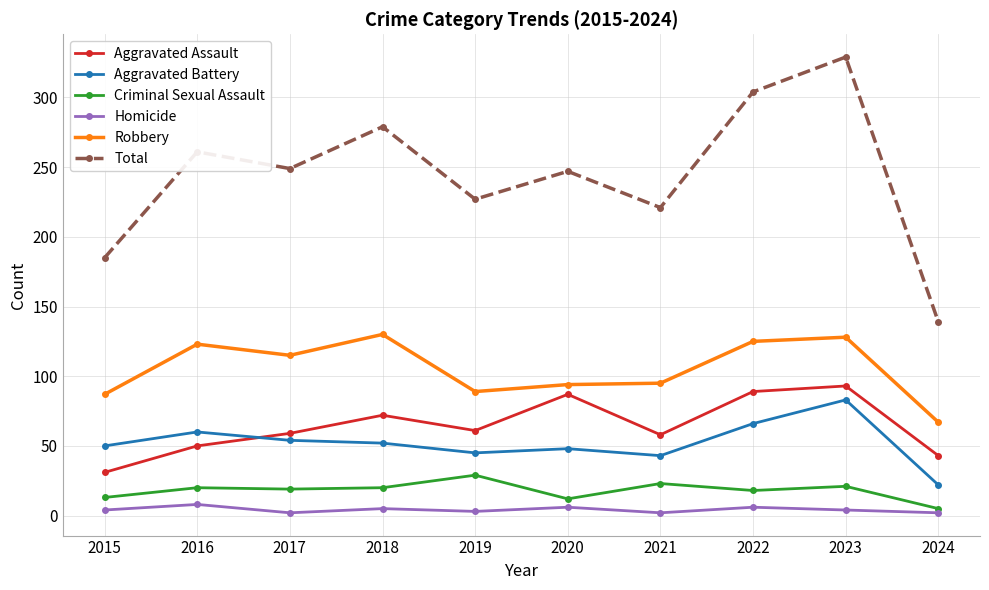

In Robbery, how many points are higher than both neighbors (excluding endpoints)?

3